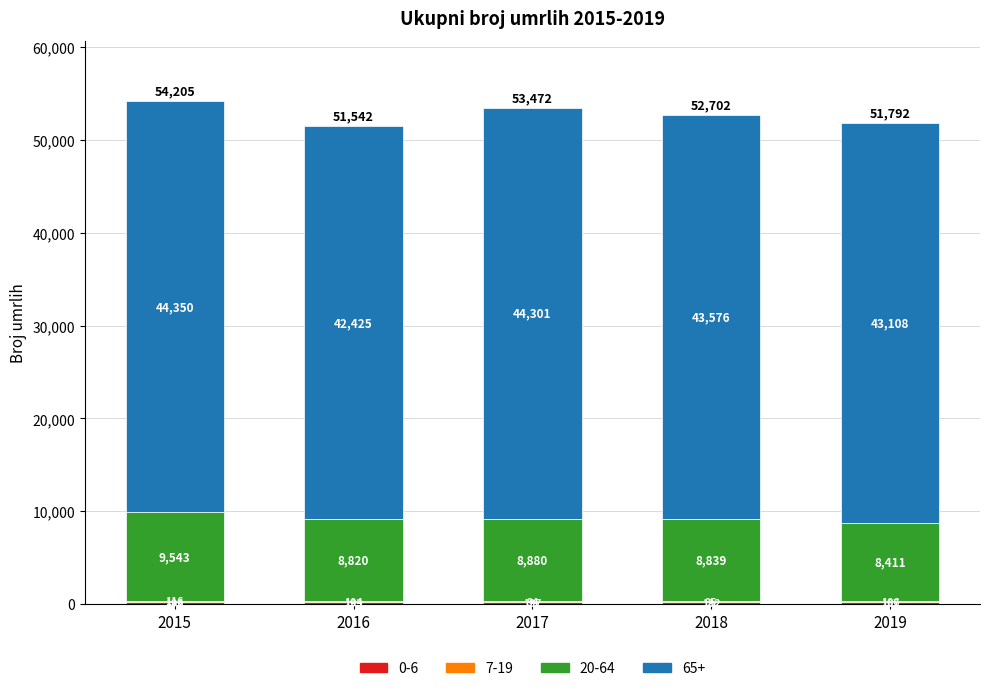

What is the total value across all series at 2016?

51542